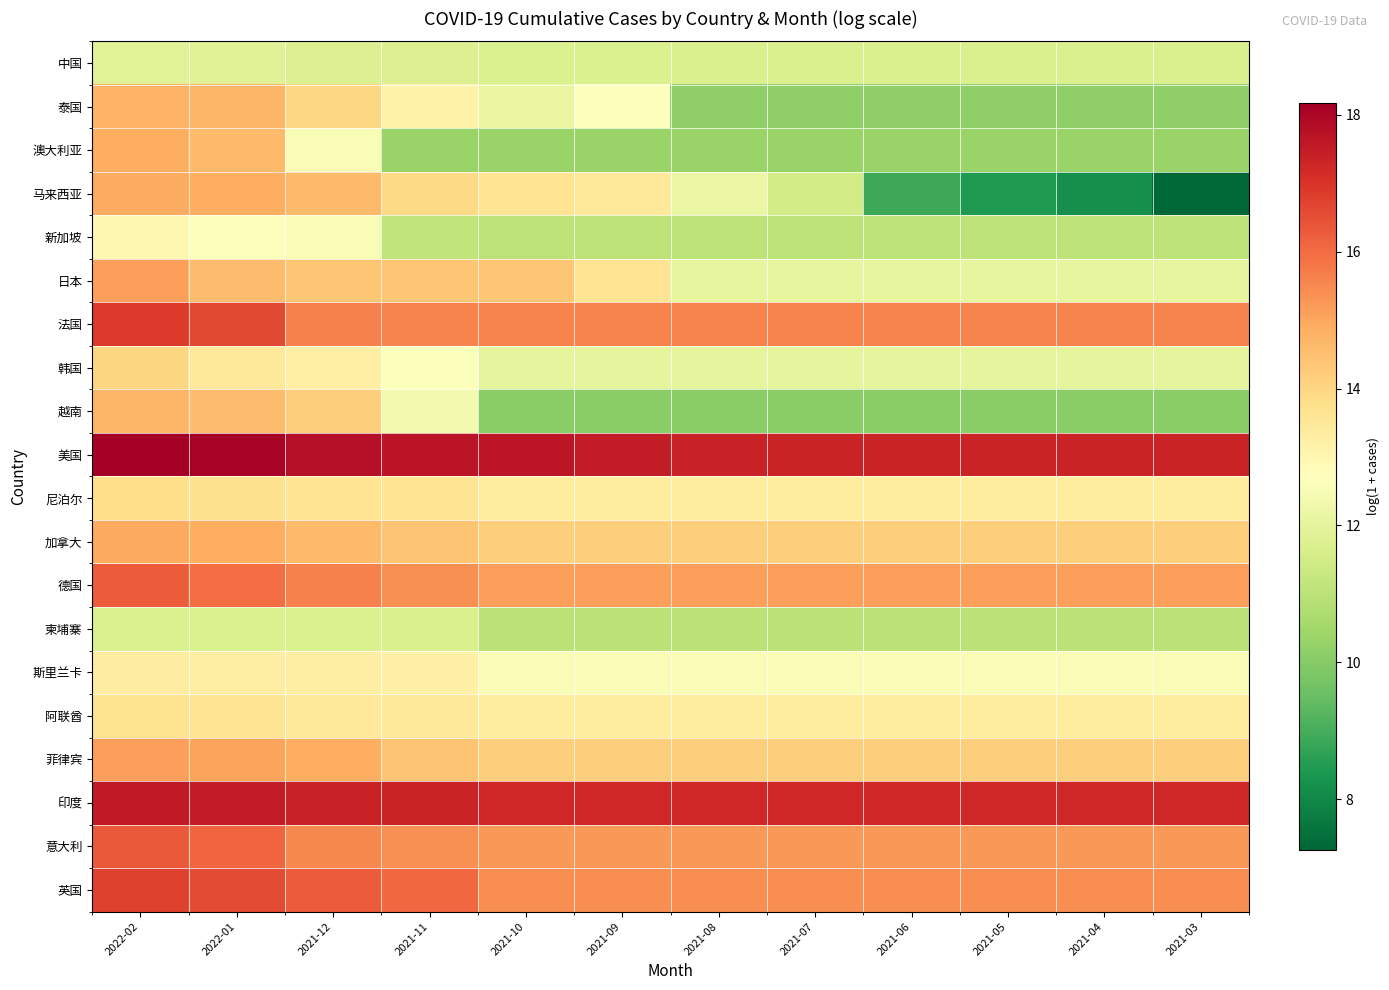

Reading left to right, extract all data points from this chart.

中国: 2022-02=11.9	2022-01=11.8	2021-12=11.8	2021-11=11.8	2021-10=11.7	2021-09=11.7	2021-08=11.7	2021-07=11.7	2021-06=11.7	2021-05=11.7	2021-04=11.7	2021-03=11.7
泰国: 2022-02=14.7	2022-01=14.7	2021-12=14.0	2021-11=13.2	2021-10=12.1	2021-09=12.7	2021-08=10.2	2021-07=10.2	2021-06=10.2	2021-05=10.2	2021-04=10.2	2021-03=10.2
澳大利亚: 2022-02=14.9	2022-01=14.6	2021-12=12.6	2021-11=10.4	2021-10=10.3	2021-09=10.3	2021-08=10.3	2021-07=10.3	2021-06=10.3	2021-05=10.3	2021-04=10.3	2021-03=10.3
马来西亚: 2022-02=14.9	2022-01=14.9	2021-12=14.6	2021-11=13.9	2021-10=13.6	2021-09=13.5	2021-08=12.2	2021-07=11.5	2021-06=8.9	2021-05=8.4	2021-04=8.2	2021-03=7.3
新加坡: 2022-02=13.0	2022-01=12.6	2021-12=12.5	2021-11=11.1	2021-10=11.0	2021-09=11.0	2021-08=11.0	2021-07=11.0	2021-06=11.0	2021-05=11.0	2021-04=11.0	2021-03=11.0
日本: 2022-02=15.1	2022-01=14.6	2021-12=14.4	2021-11=14.4	2021-10=14.3	2021-09=13.6	2021-08=12.1	2021-07=12.1	2021-06=12.1	2021-05=12.1	2021-04=12.1	2021-03=12.1
法国: 2022-02=16.9	2022-01=16.6	2021-12=15.6	2021-11=15.6	2021-10=15.6	2021-09=15.6	2021-08=15.6	2021-07=15.6	2021-06=15.6	2021-05=15.6	2021-04=15.6	2021-03=15.6
韩国: 2022-02=14.0	2022-01=13.5	2021-12=13.3	2021-11=12.7	2021-10=12.0	2021-09=12.0	2021-08=12.0	2021-07=12.0	2021-06=12.0	2021-05=12.0	2021-04=12.0	2021-03=12.0
越南: 2022-02=14.7	2022-01=14.6	2021-12=14.2	2021-11=12.4	2021-10=10.1	2021-09=10.1	2021-08=10.1	2021-07=10.1	2021-06=10.1	2021-05=10.1	2021-04=10.1	2021-03=10.1
美国: 2022-02=18.2	2022-01=18.1	2021-12=17.8	2021-11=17.7	2021-10=17.7	2021-09=17.5	2021-08=17.4	2021-07=17.3	2021-06=17.3	2021-05=17.3	2021-04=17.3	2021-03=17.3
尼泊尔: 2022-02=13.8	2022-01=13.7	2021-12=13.6	2021-11=13.6	2021-10=13.4	2021-09=13.4	2021-08=13.4	2021-07=13.4	2021-06=13.4	2021-05=13.4	2021-04=13.4	2021-03=13.4
加拿大: 2022-02=15.0	2022-01=14.9	2021-12=14.6	2021-11=14.4	2021-10=14.2	2021-09=14.2	2021-08=14.2	2021-07=14.2	2021-06=14.2	2021-05=14.2	2021-04=14.2	2021-03=14.2
德国: 2022-02=16.3	2022-01=16.0	2021-12=15.7	2021-11=15.4	2021-10=15.1	2021-09=15.1	2021-08=15.1	2021-07=15.1	2021-06=15.1	2021-05=15.1	2021-04=15.1	2021-03=15.1
柬埔寨: 2022-02=11.7	2022-01=11.7	2021-12=11.7	2021-11=11.7	2021-10=11.0	2021-09=11.0	2021-08=11.0	2021-07=11.0	2021-06=11.0	2021-05=11.0	2021-04=11.0	2021-03=11.0
斯里兰卡: 2022-02=13.3	2022-01=13.3	2021-12=13.3	2021-11=13.2	2021-10=12.5	2021-09=12.5	2021-08=12.5	2021-07=12.5	2021-06=12.5	2021-05=12.5	2021-04=12.5	2021-03=12.5
阿联酋: 2022-02=13.7	2022-01=13.6	2021-12=13.5	2021-11=13.5	2021-10=13.4	2021-09=13.4	2021-08=13.4	2021-07=13.4	2021-06=13.4	2021-05=13.4	2021-04=13.4	2021-03=13.4
菲律宾: 2022-02=15.1	2022-01=15.0	2021-12=14.9	2021-11=14.4	2021-10=14.2	2021-09=14.2	2021-08=14.2	2021-07=14.2	2021-06=14.2	2021-05=14.2	2021-04=14.2	2021-03=14.2
印度: 2022-02=17.6	2022-01=17.5	2021-12=17.4	2021-11=17.4	2021-10=17.2	2021-09=17.2	2021-08=17.2	2021-07=17.2	2021-06=17.2	2021-05=17.2	2021-04=17.2	2021-03=17.2
意大利: 2022-02=16.3	2022-01=16.1	2021-12=15.5	2021-11=15.4	2021-10=15.3	2021-09=15.3	2021-08=15.3	2021-07=15.3	2021-06=15.3	2021-05=15.3	2021-04=15.3	2021-03=15.3
英国: 2022-02=16.7	2022-01=16.6	2021-12=16.3	2021-11=16.0	2021-10=15.4	2021-09=15.4	2021-08=15.4	2021-07=15.4	2021-06=15.4	2021-05=15.4	2021-04=15.4	2021-03=15.4